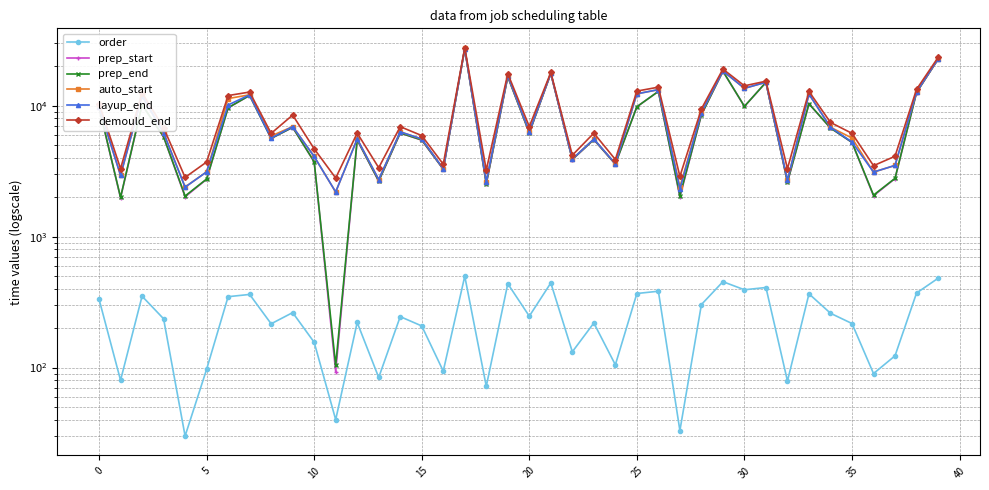

What is the sum of all order values?

9847